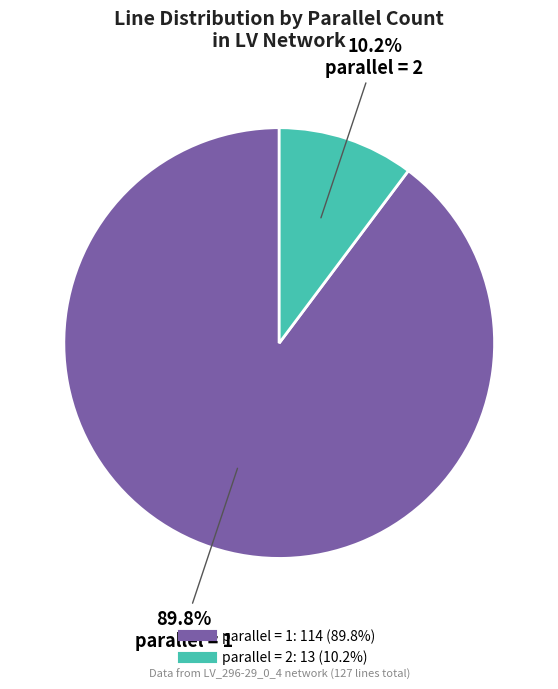

How many slices are in this pie chart?

2